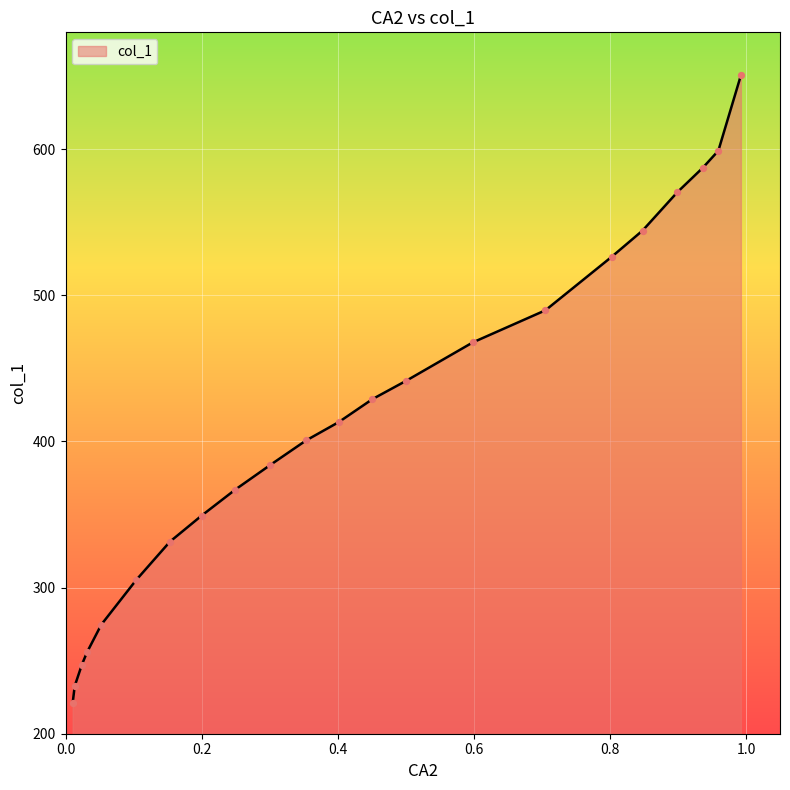

What is the minimum value shown in the chart?

221.0